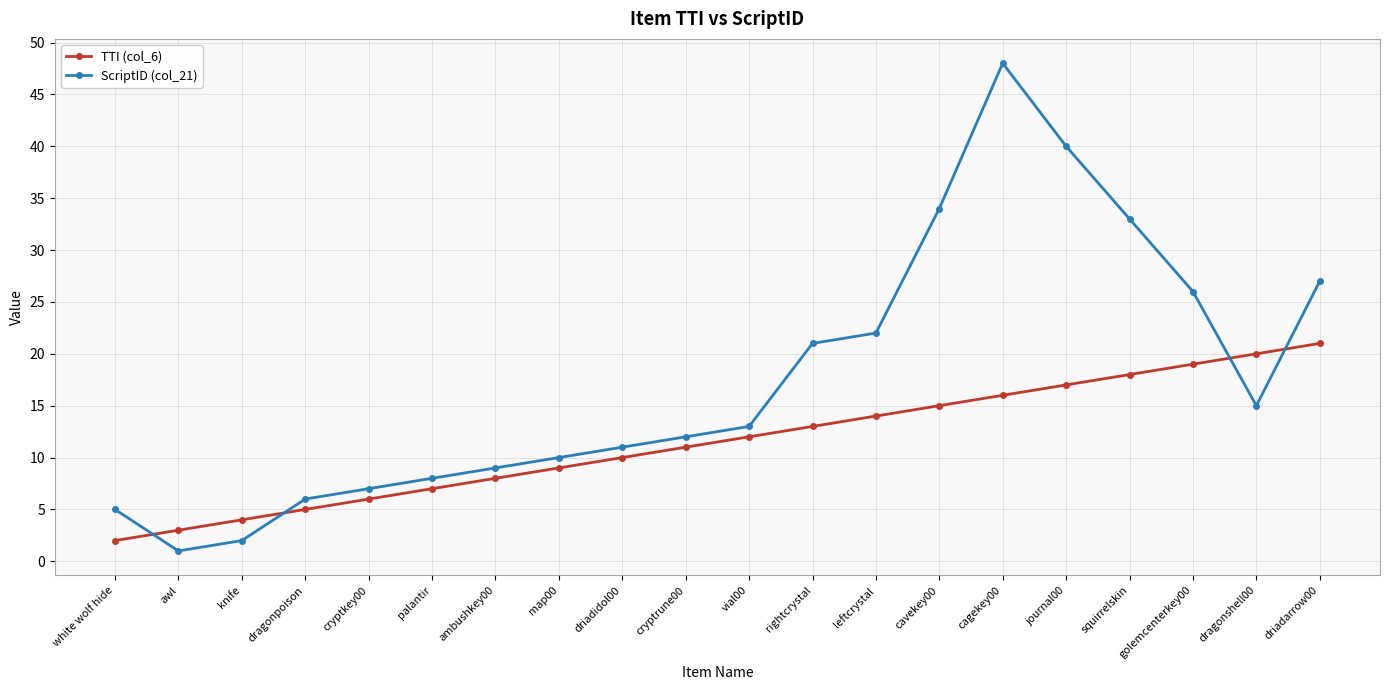

What is the minimum value shown in the chart?

1